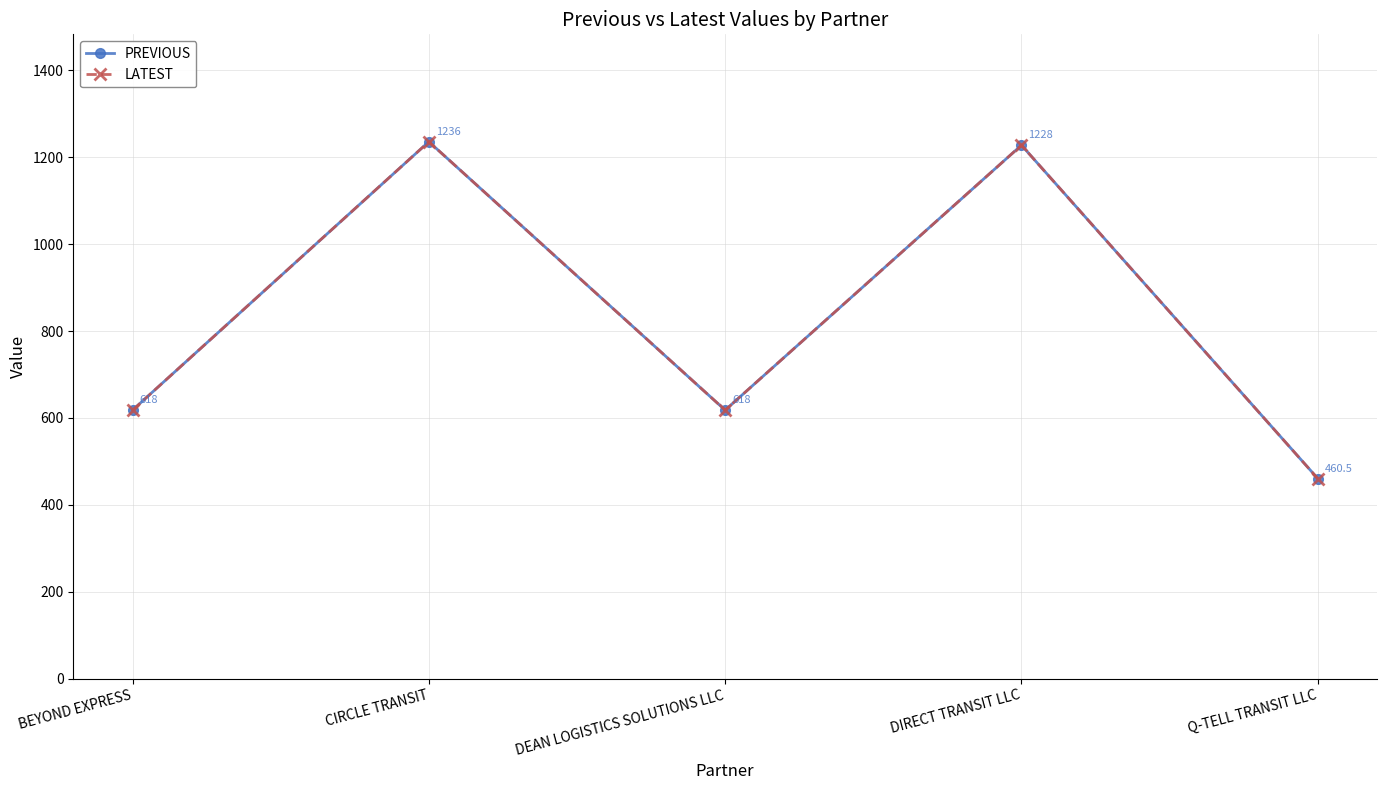

What is the sum of the LATEST values at BEYOND EXPRESS and CIRCLE TRANSIT?

1854.0